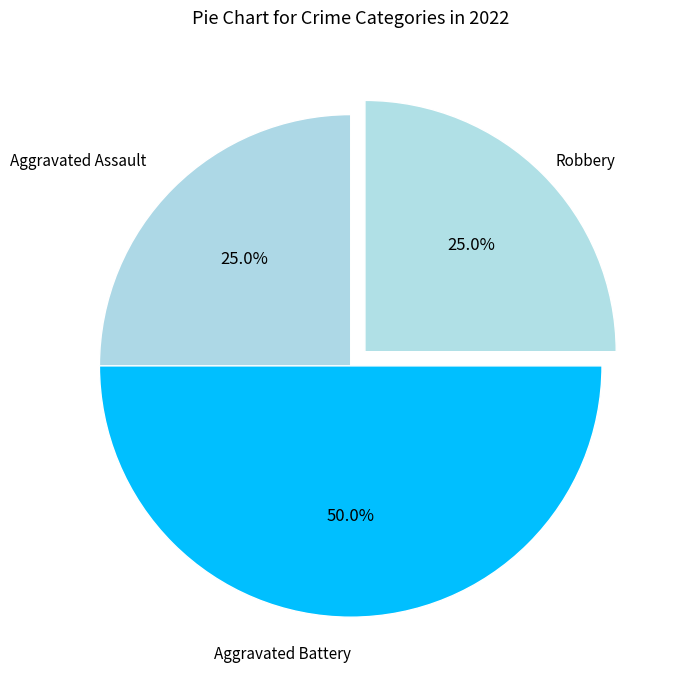

How many segments does this pie chart have?

3